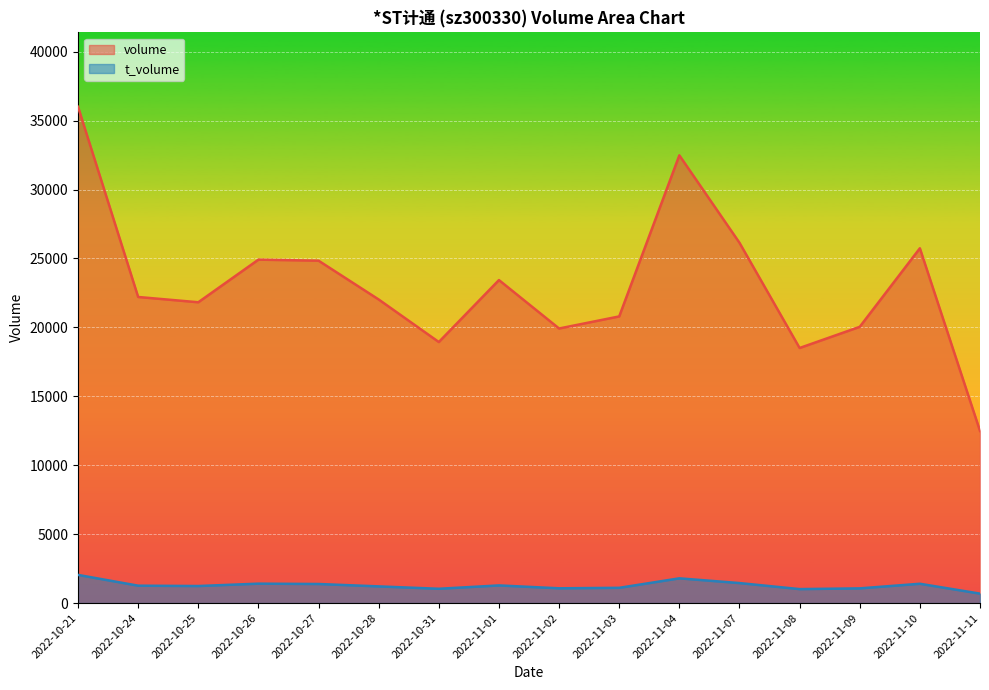

What are all the series names shown in the legend?

volume, t_volume